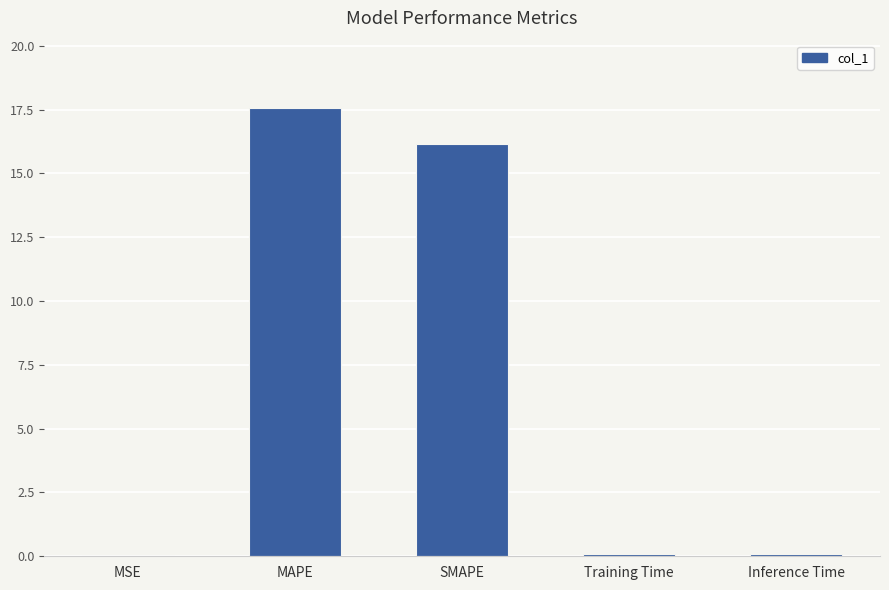

What is the difference between the values at SMAPE and MAPE?

1.4